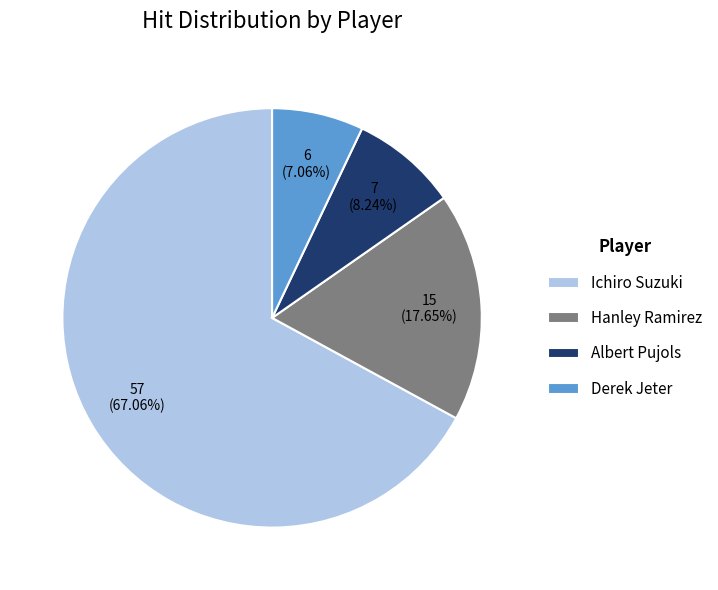

Which category has the biggest portion of the pie?

Ichiro Suzuki